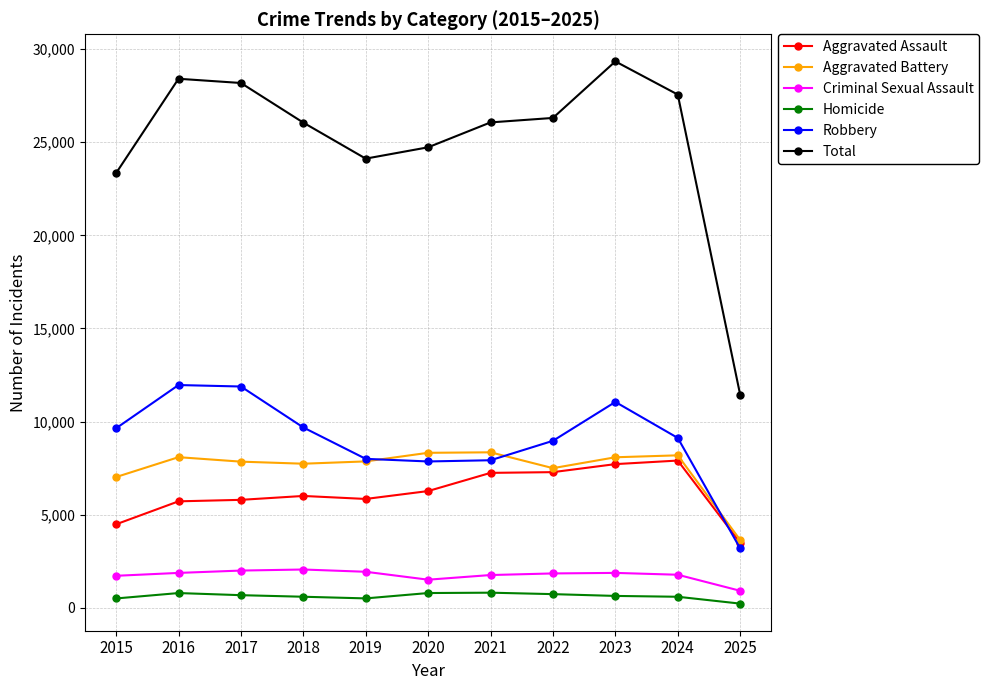

At which category does the chart reach its peak across all series?

2023